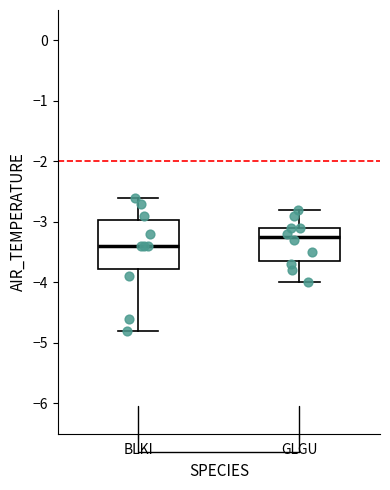

Reading left to right, transcribe this box plot: for each box, give where its median line is, the range the box spans, and where its two whiskers end, as read against the y-axis. The values are not printed on the chart, so give them approximately, as read against the axis.

BLKI: median -3.4, box -3.8 to -3.0, whiskers -4.8 to -2.6
GLGU: median -3.2, box -3.6 to -3.1, whiskers -4.0 to -2.8